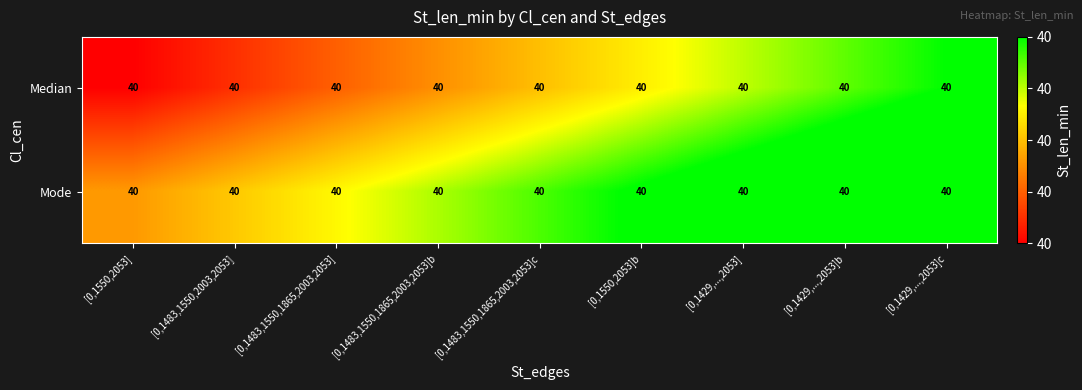

Which series has the widest spread of values?

Median